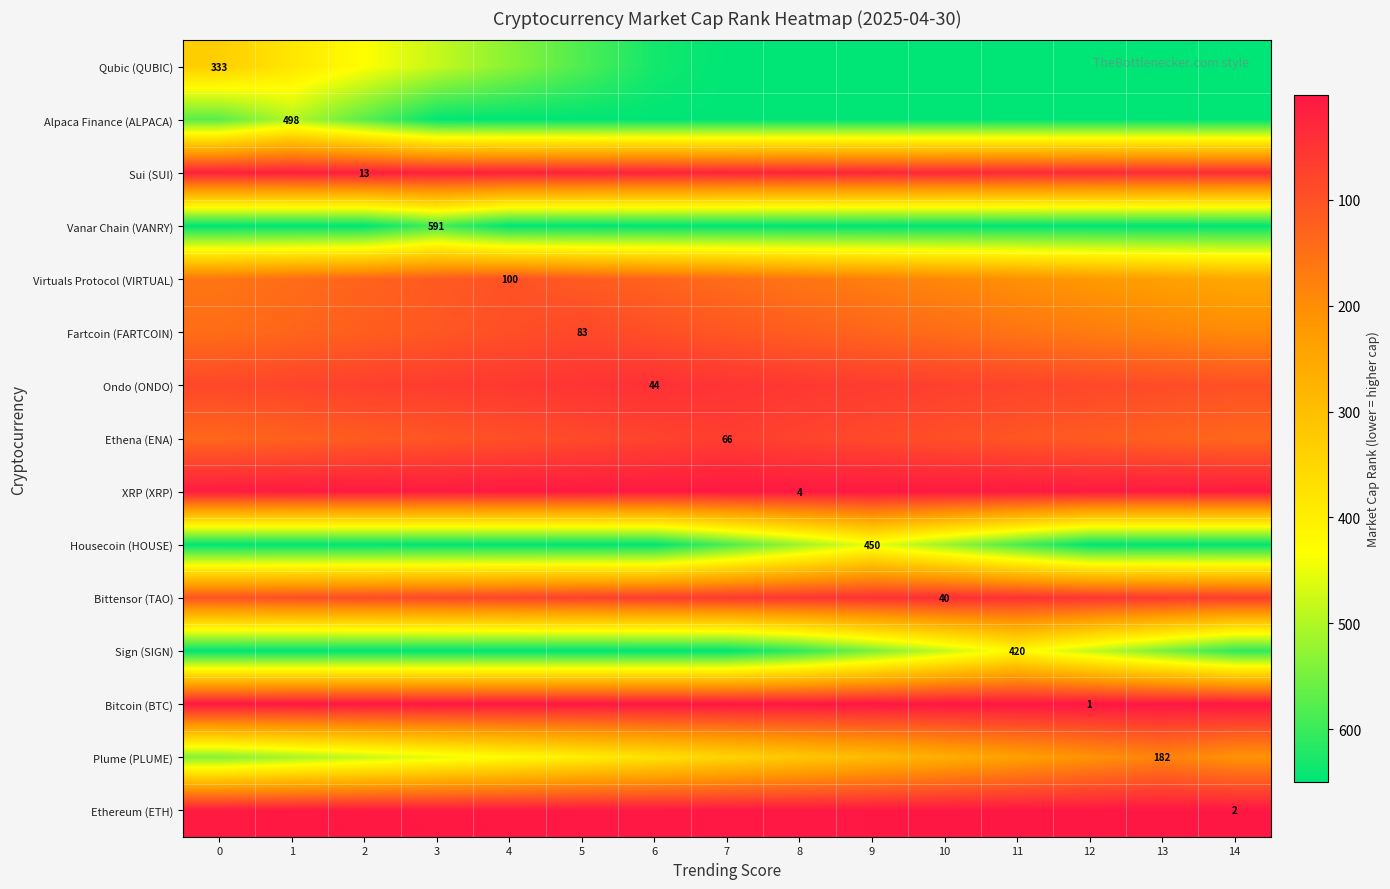

What is the smallest value displayed?

1.0